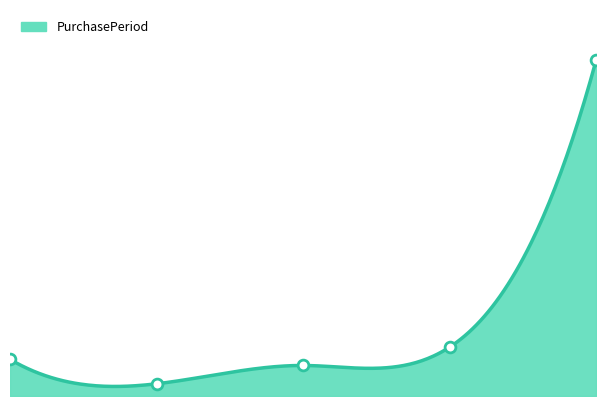

Approximately how many times larger is the value at 4.0 compared to 0.0?

9.2